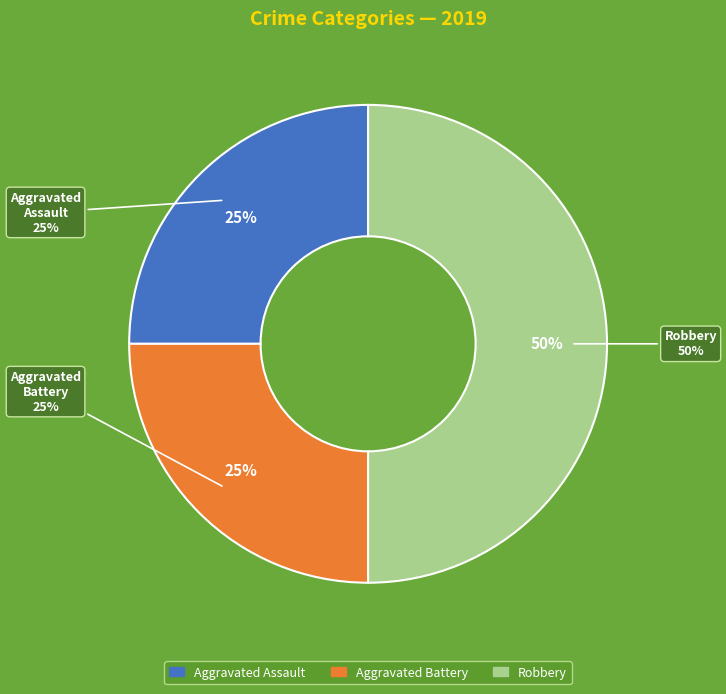

To the nearest percent, what percentage of the pie is Aggravated Assault?

25%